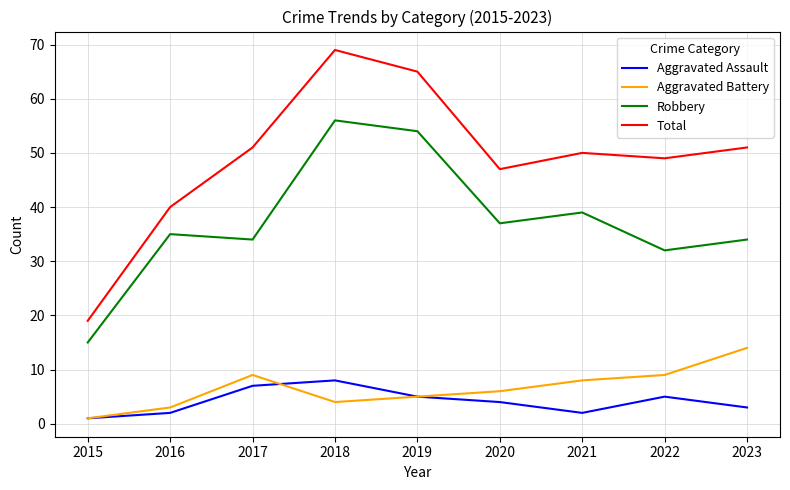

What are all the series names shown in the legend?

Aggravated Assault, Aggravated Battery, Robbery, Total